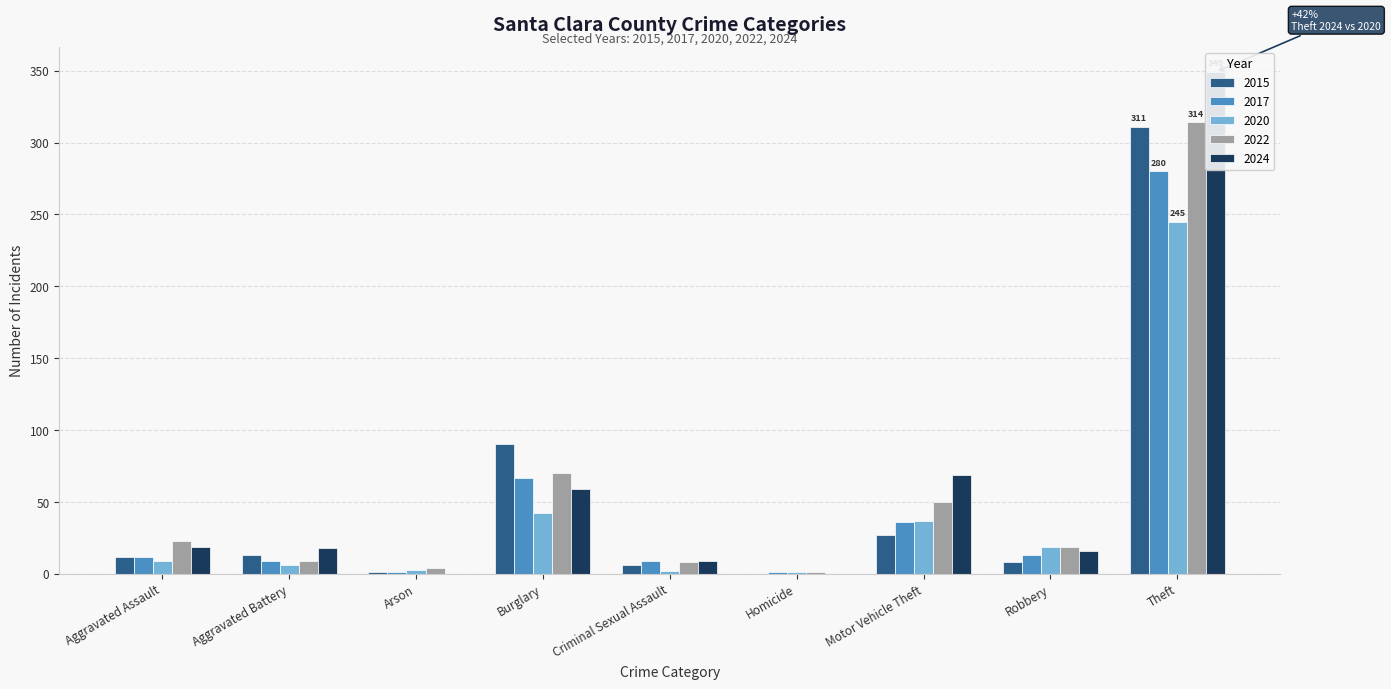

How many values in the 2020 series exceed 9?

4